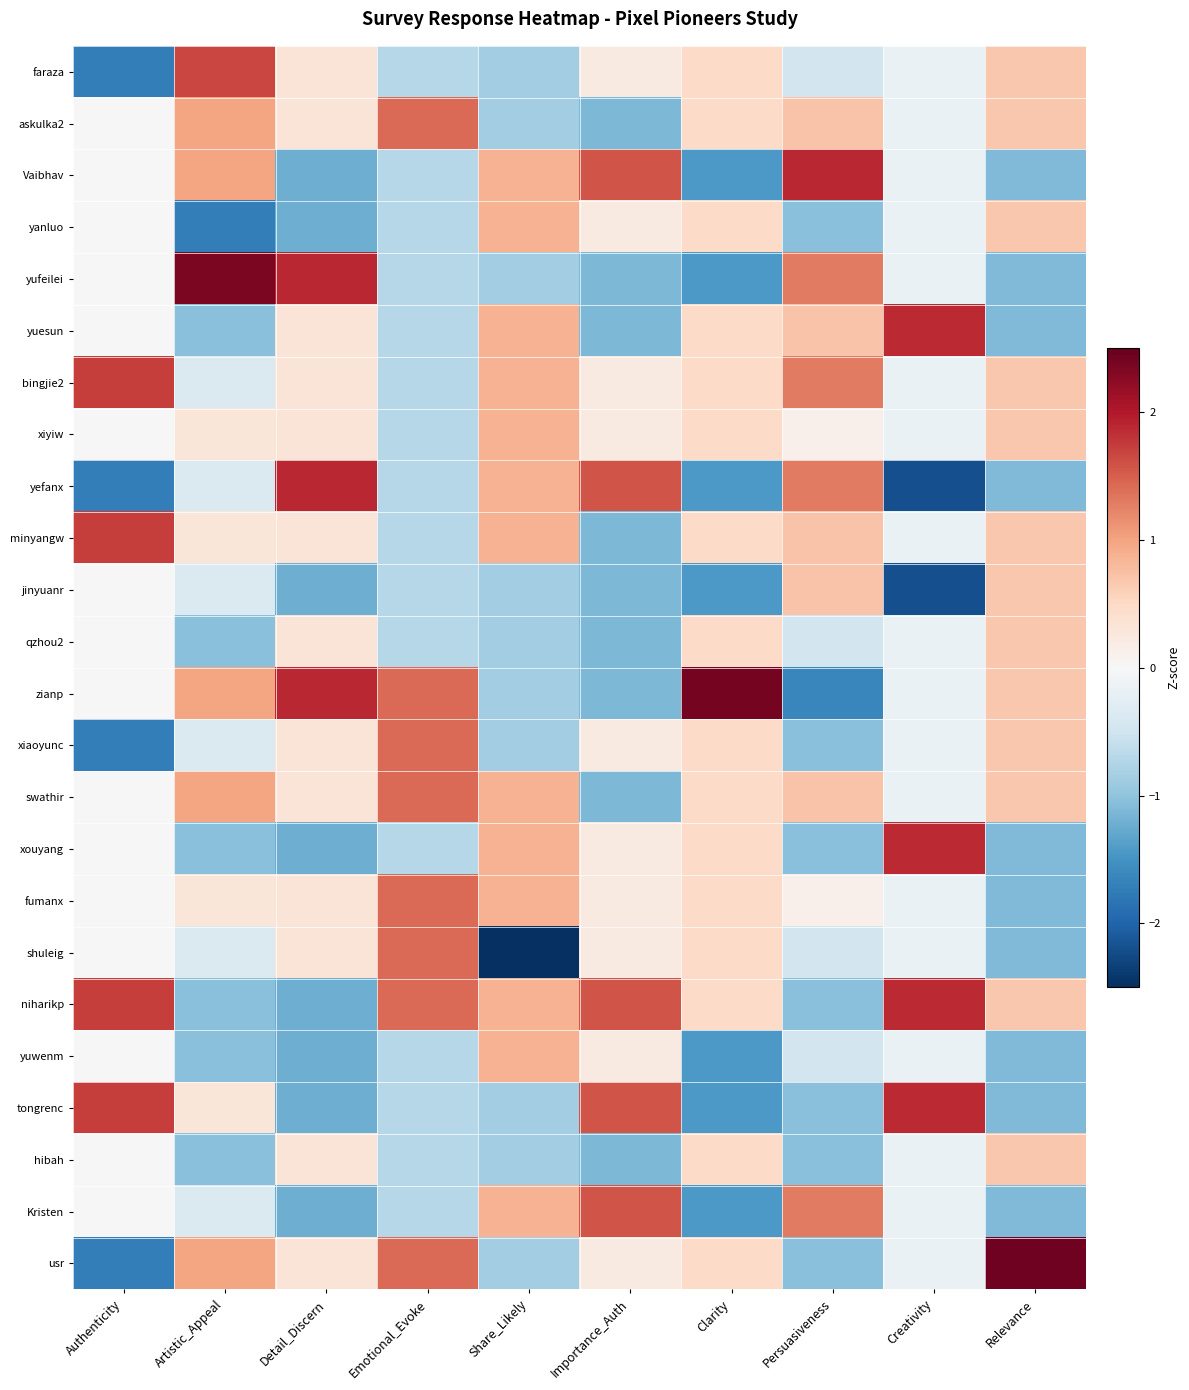

Rank the series by their maximum value, from lowest to highest.

qzhou2, hibah, jinyuanr, yanluo, xiyiw, yuwenm, askulka2, xiaoyunc, swathir, fumanx, shuleig, Kristen, faraza, bingjie2, minyangw, yuesun, xouyang, niharikp, tongrenc, yefanx, Vaibhav, yufeilei, zianp, usr